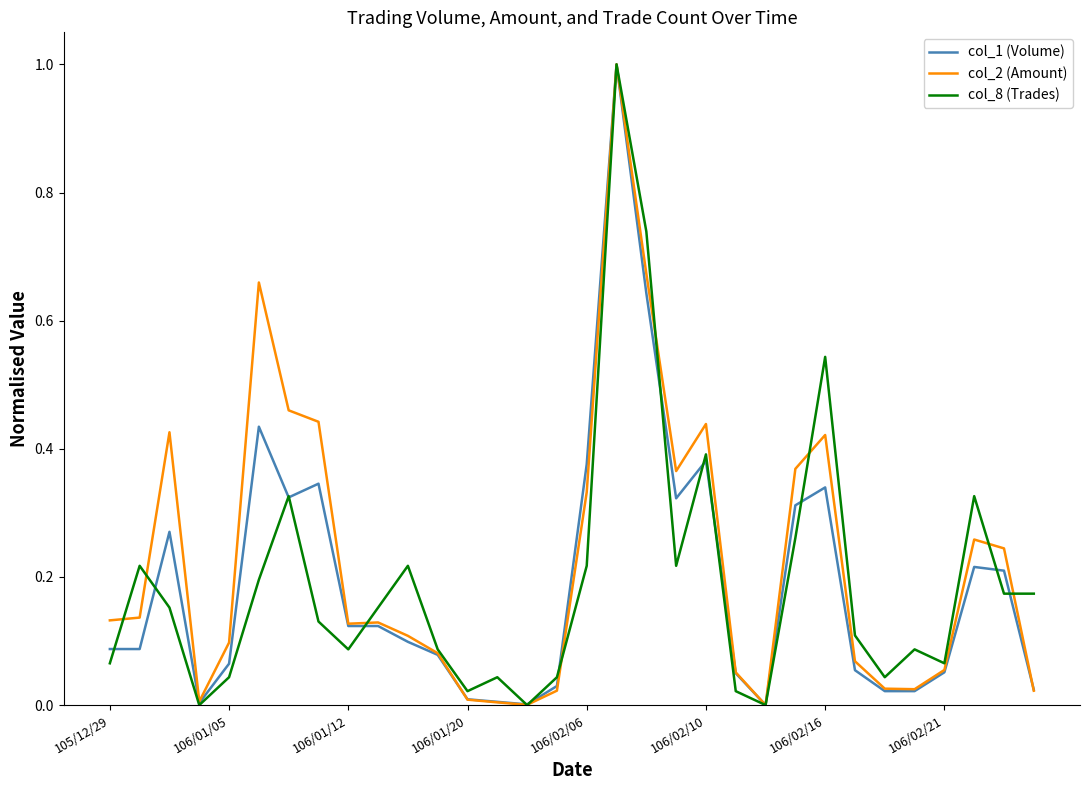

How many interior local peaks does the col_8 (Trades) series have?

9